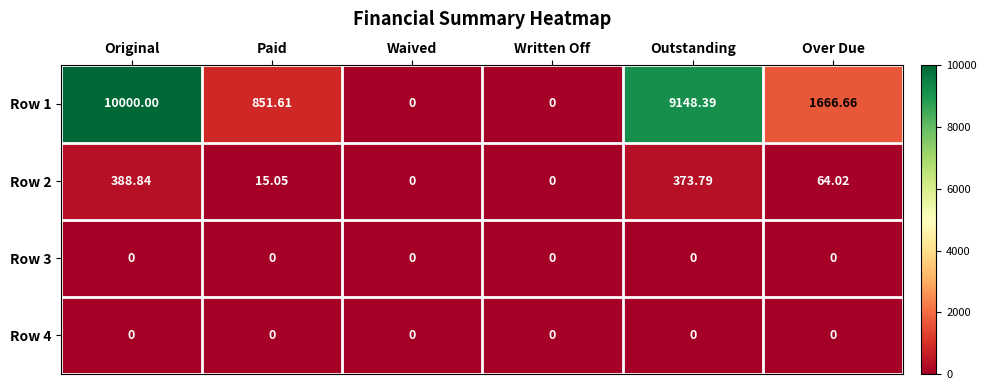

How many categories are shown in the chart?

6